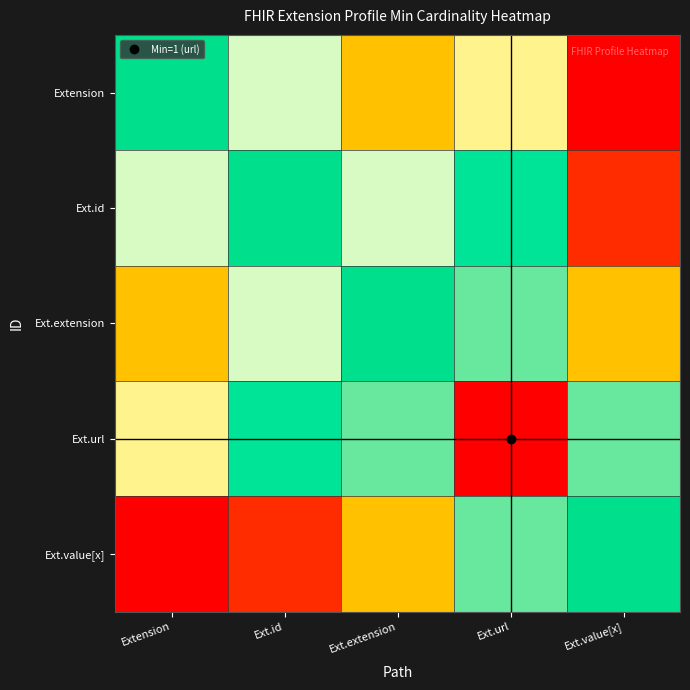

Which category has the highest value across all series?

Ext.url